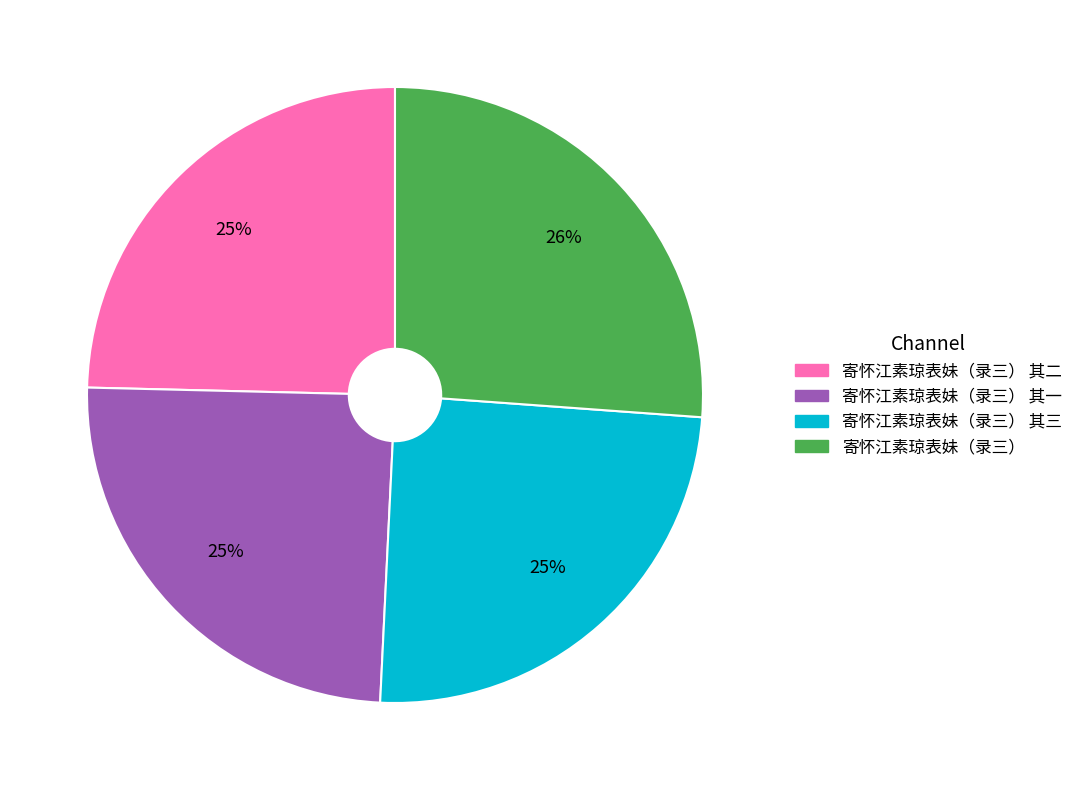

To the nearest percent, what is the average slice percentage?

25%